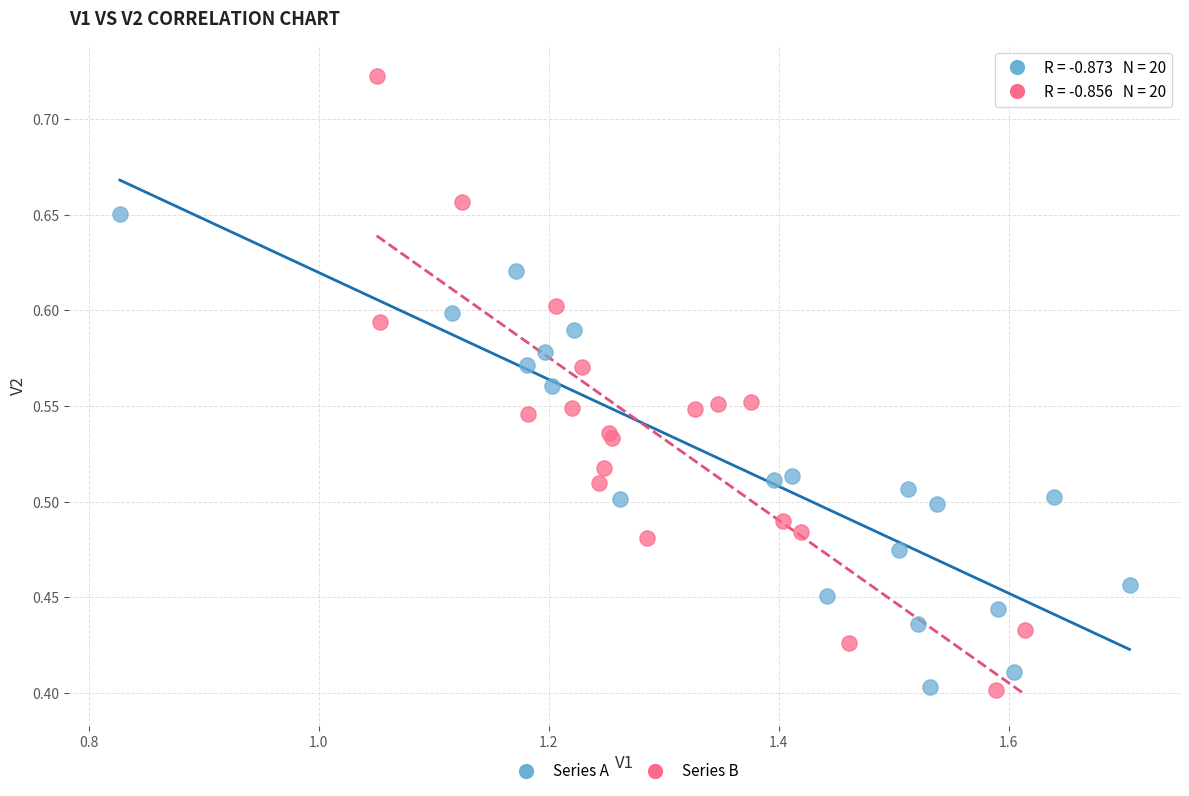

What are all the series names shown in the legend?

Series A, Series B